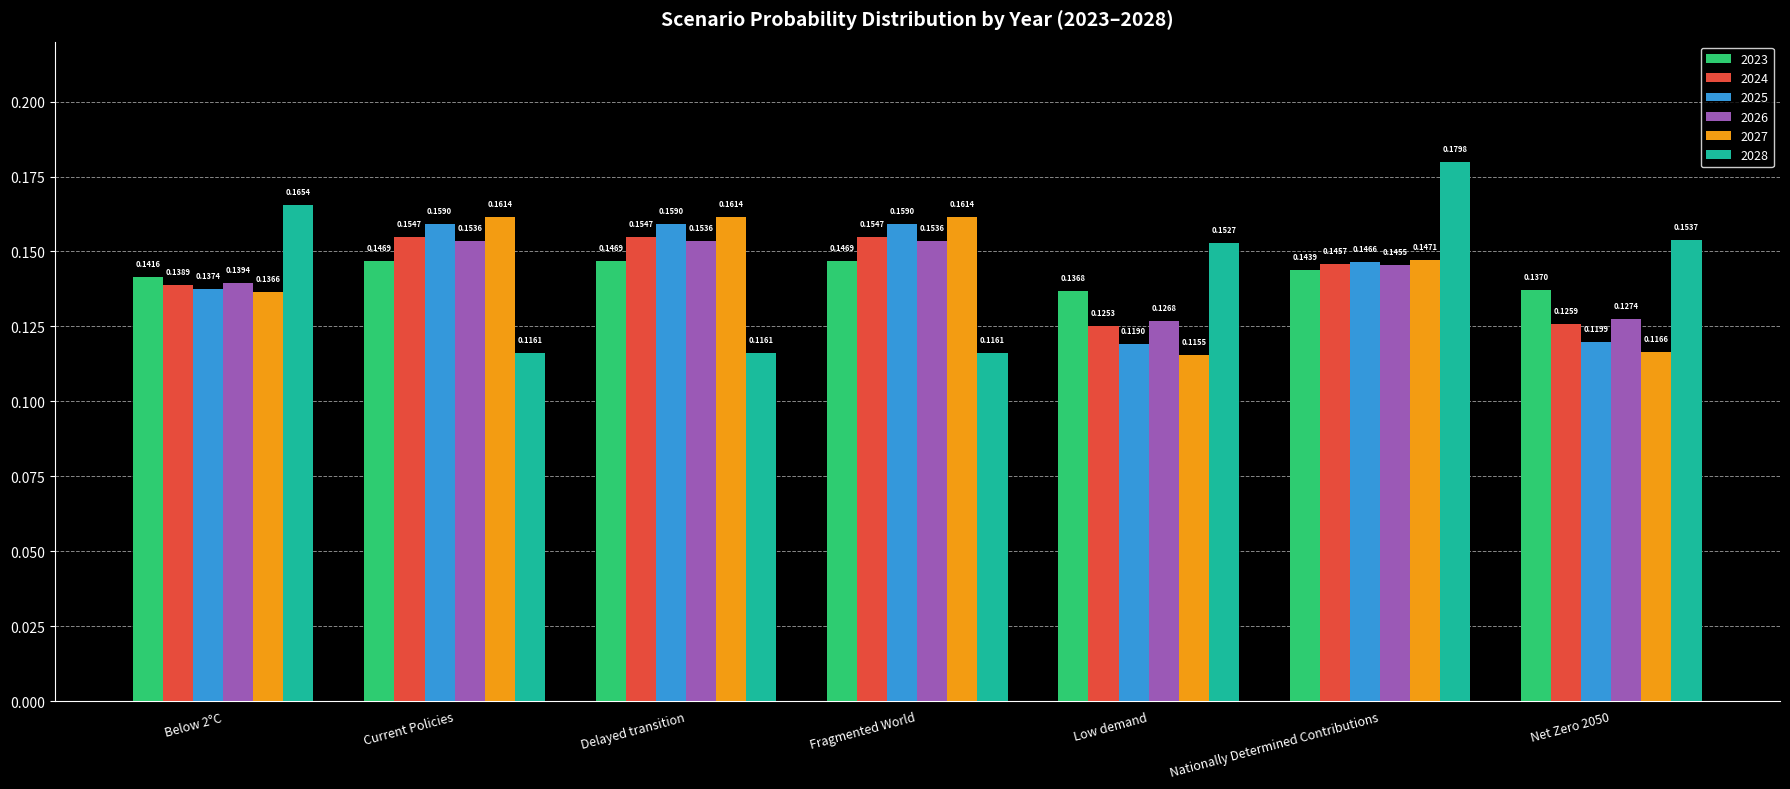

List the series in order of their peak value, highest first.

2028, 2027, 2025, 2024, 2026, 2023